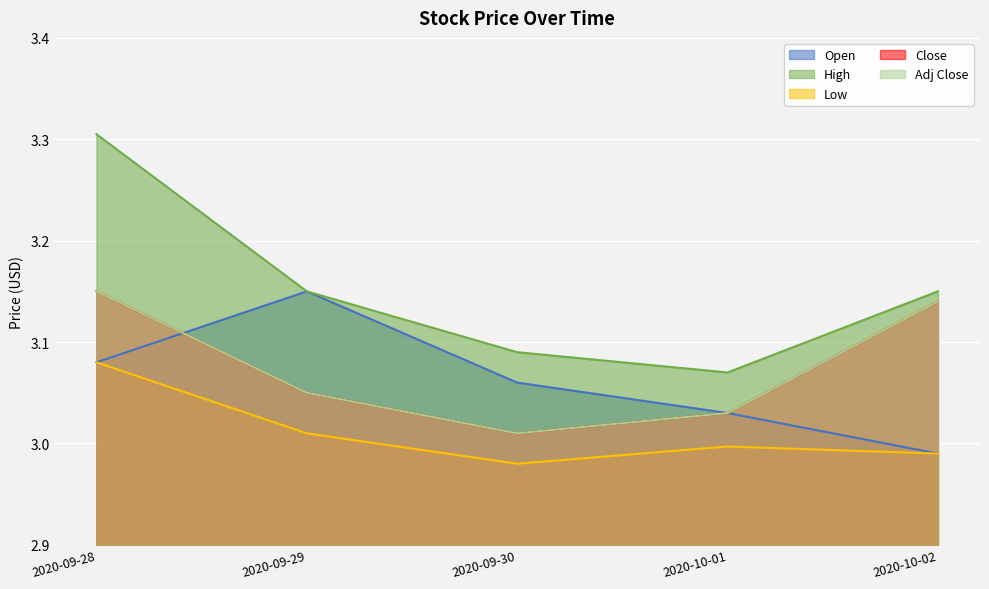

Reading left to right, transcribe all the data shown in this chart.

Open: 2020-09-28=3.1	2020-09-29=3.2	2020-09-30=3.1	2020-10-01=3.0	2020-10-02=3.0
High: 2020-09-28=3.3	2020-09-29=3.2	2020-09-30=3.1	2020-10-01=3.1	2020-10-02=3.2
Low: 2020-09-28=3.1	2020-09-29=3.0	2020-09-30=3.0	2020-10-01=3.0	2020-10-02=3.0
Close: 2020-09-28=3.2	2020-09-29=3.0	2020-09-30=3.0	2020-10-01=3.0	2020-10-02=3.1
Adj Close: 2020-09-28=3.2	2020-09-29=3.0	2020-09-30=3.0	2020-10-01=3.0	2020-10-02=3.1